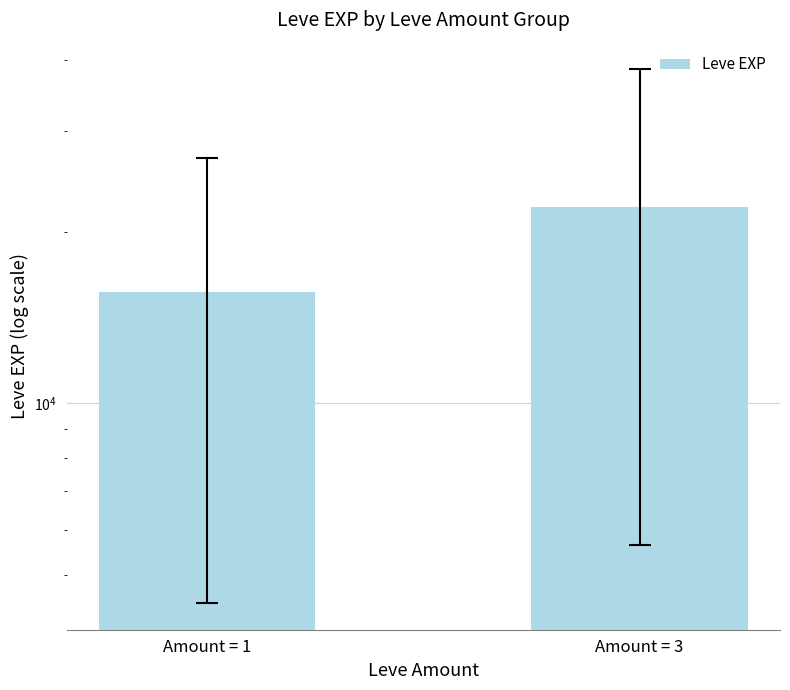

What is the minimum value shown in the chart?

15706.1